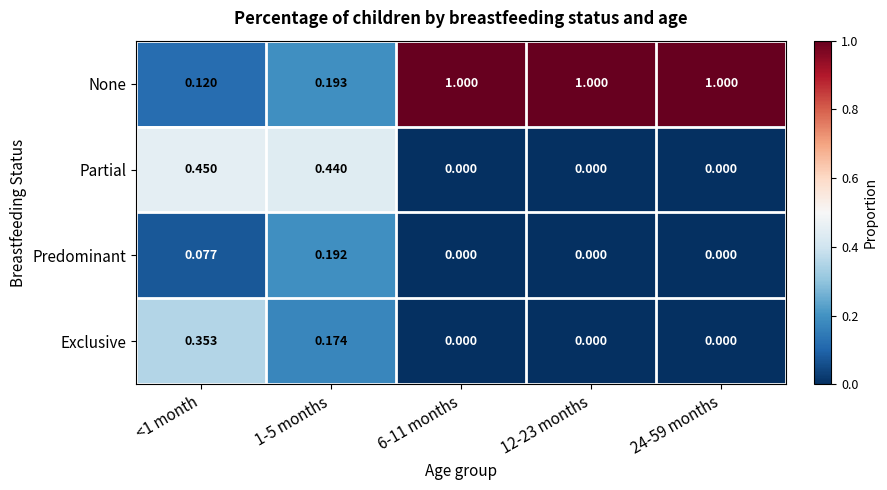

Which series changed the most between <1 month and 24-59 months?

None